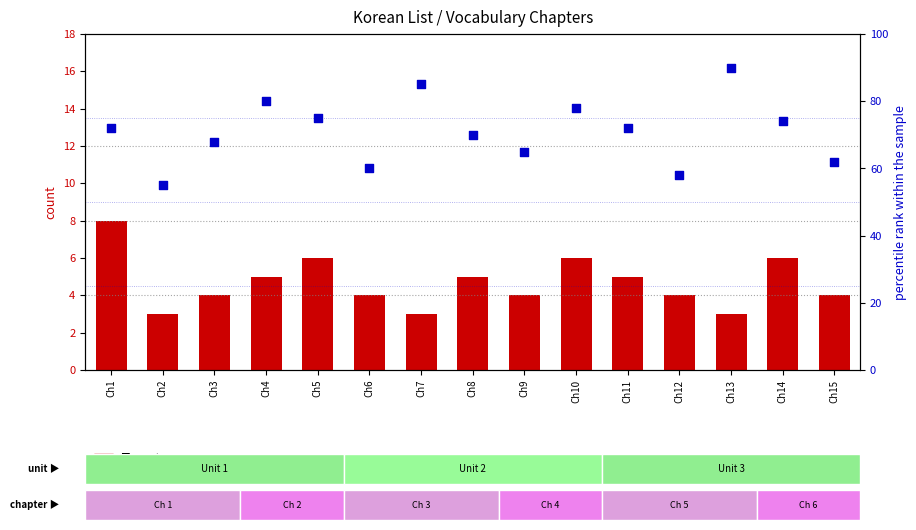

Which series reaches the maximum Y coordinate?

percentile rank within the sample